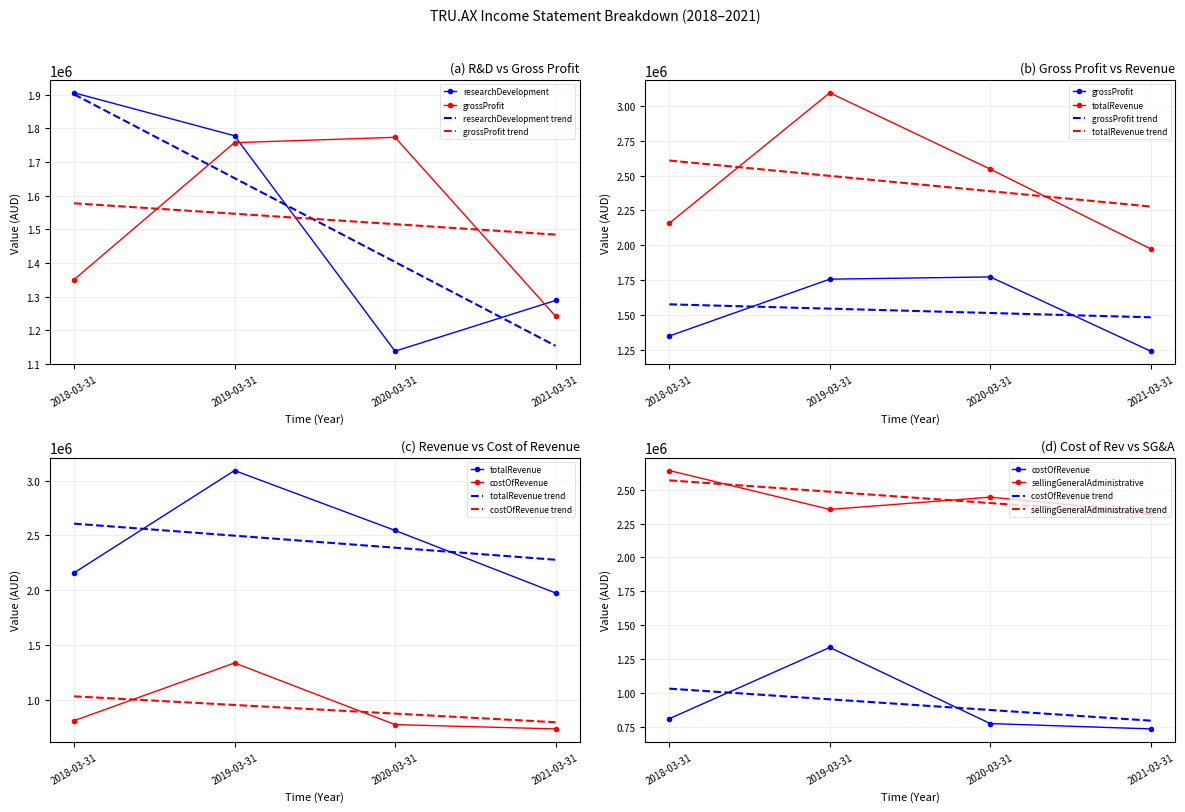

At which category is the sum across all series the highest?

2019-03-31